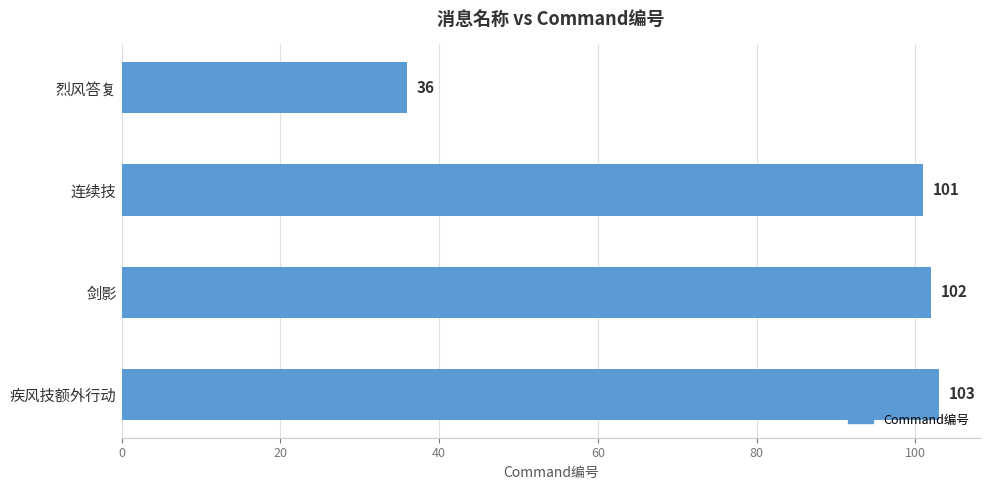

Rank the categories by value from highest to lowest.

疾风技额外行动, 剑影, 连续技, 烈风答复